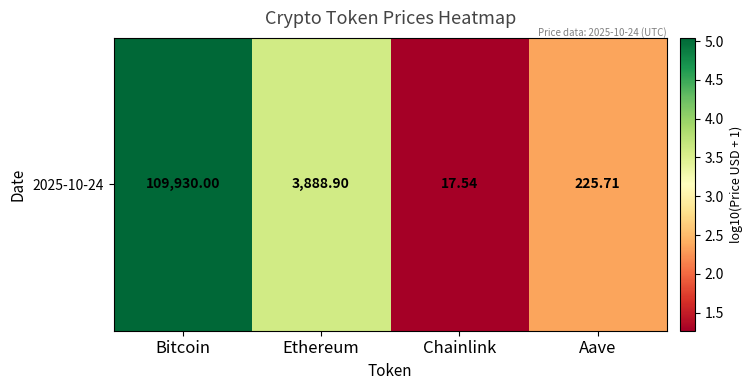

Rank the categories by value from highest to lowest.

Bitcoin, Ethereum, Aave, Chainlink